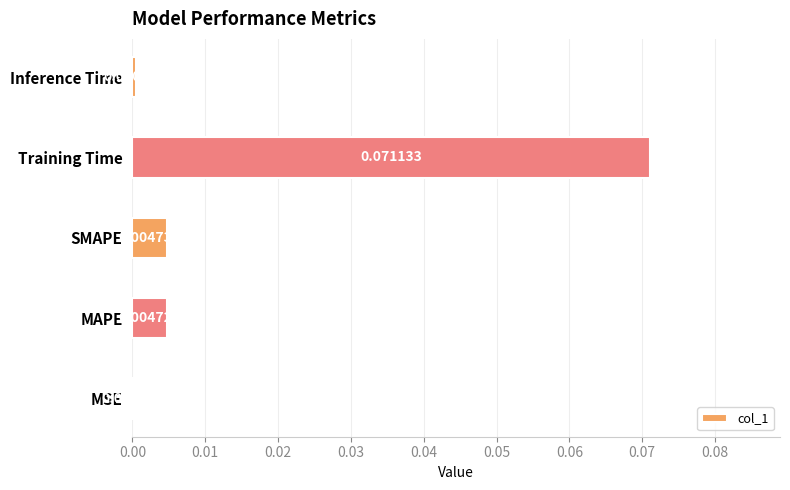

Between SMAPE and Inference Time, which is larger?

SMAPE